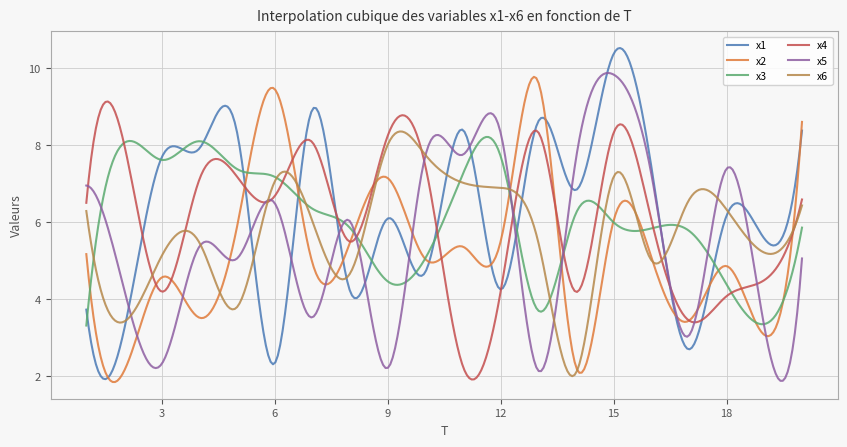

What is the highest value of the x6 series?

8.3